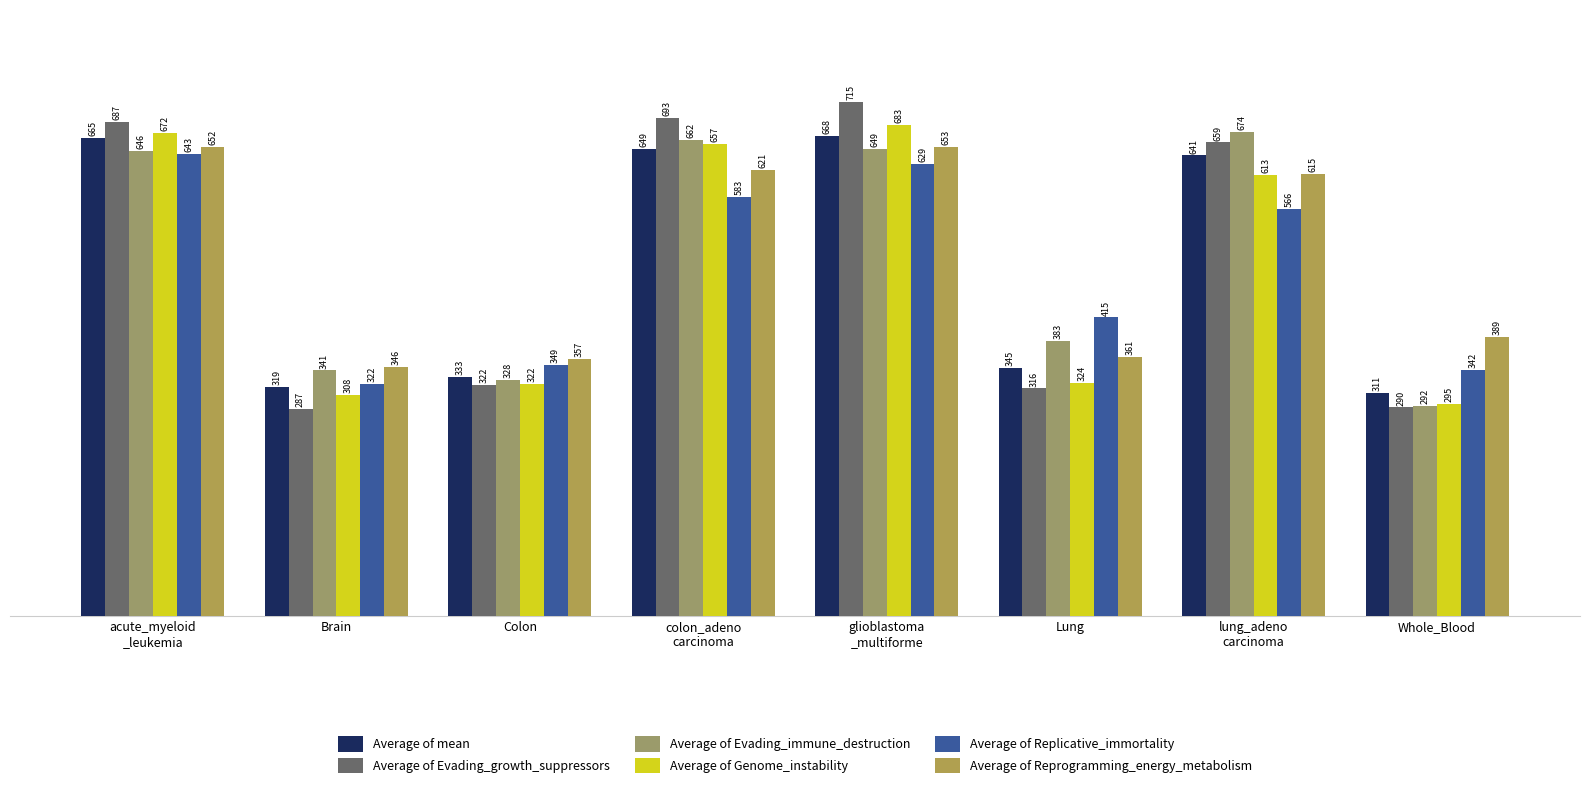

Count the number of data series in this chart.

6